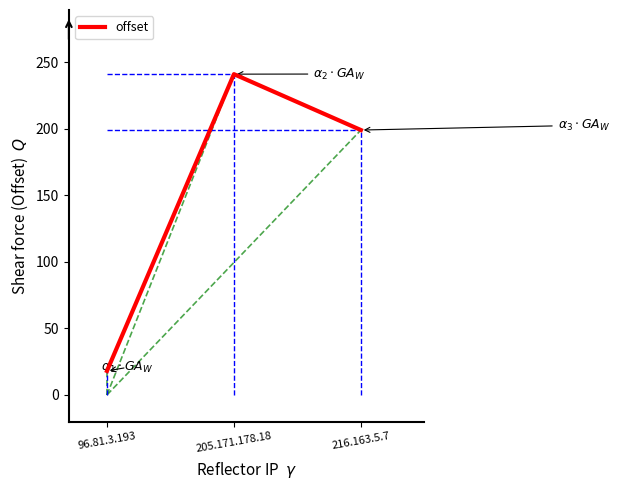

Is it true that the value at 205.171.178.18 is 354?

False